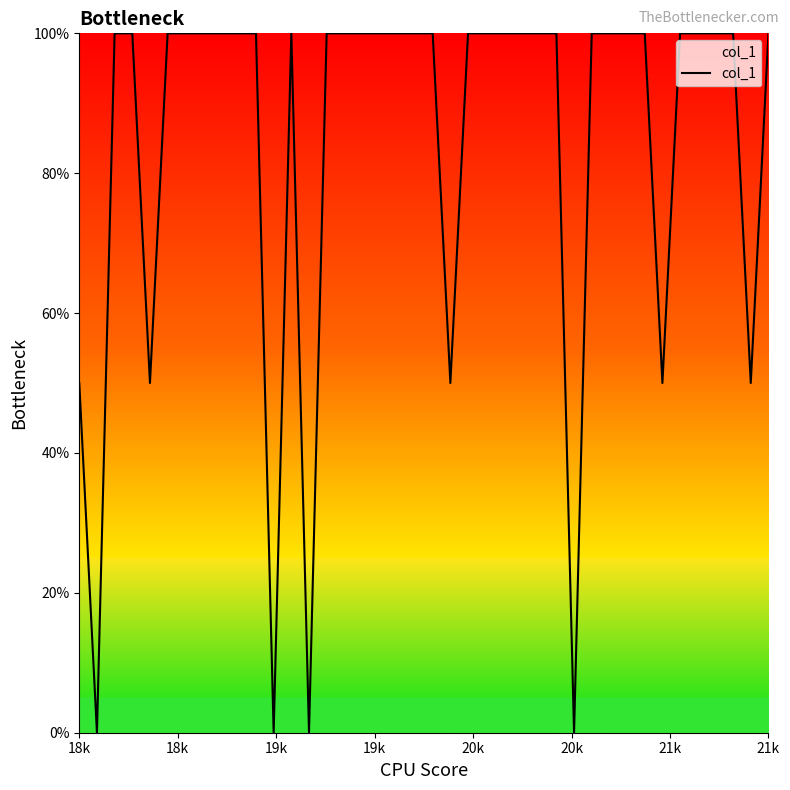

What is the greatest value displayed?

100